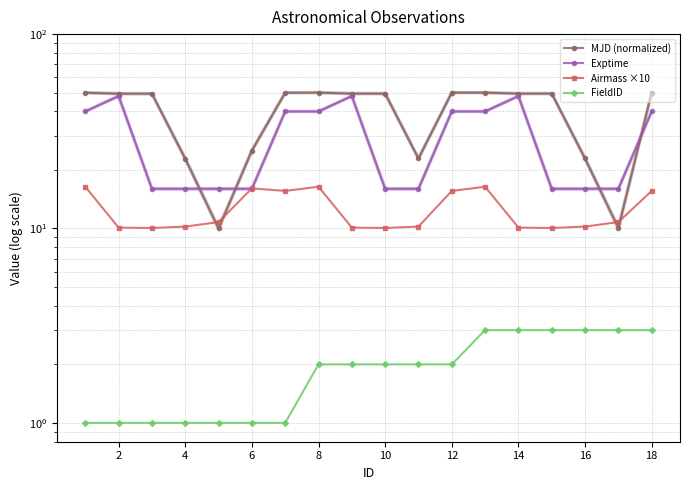

What is the average value of the FieldID series?

1.9